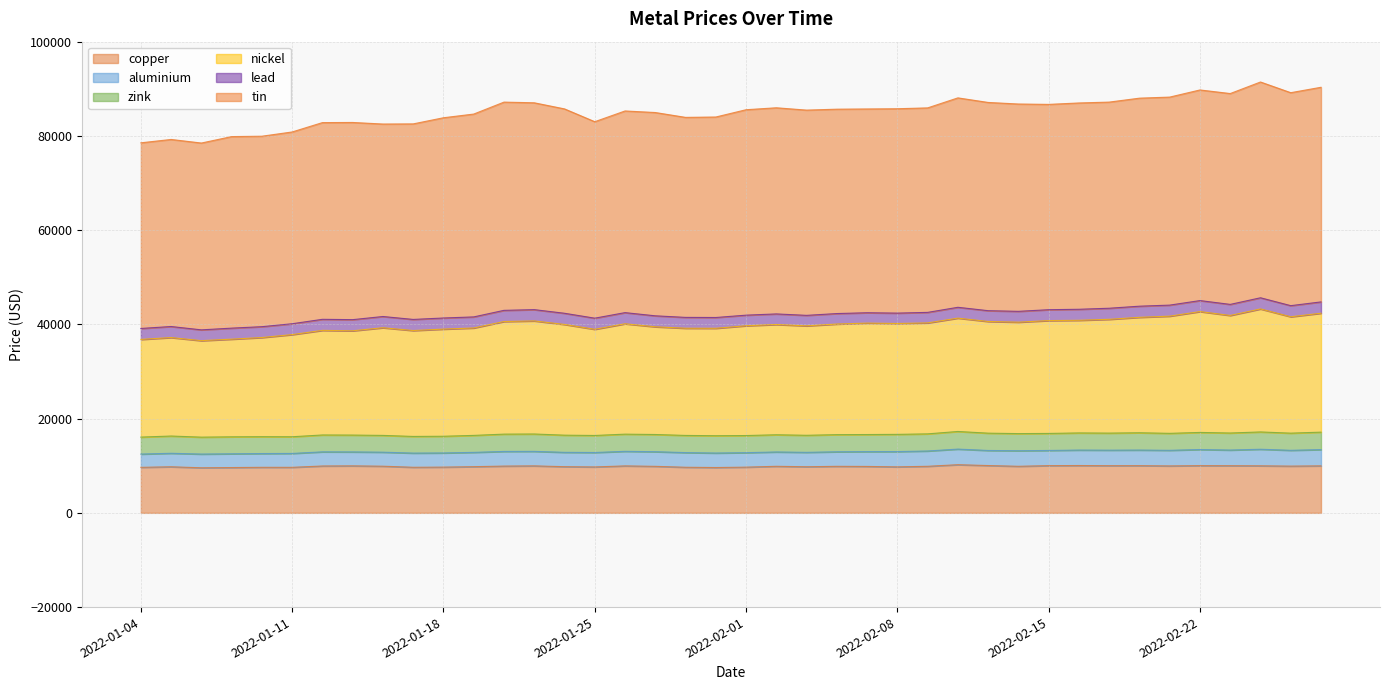

What is the highest value of the copper series?

10220.5